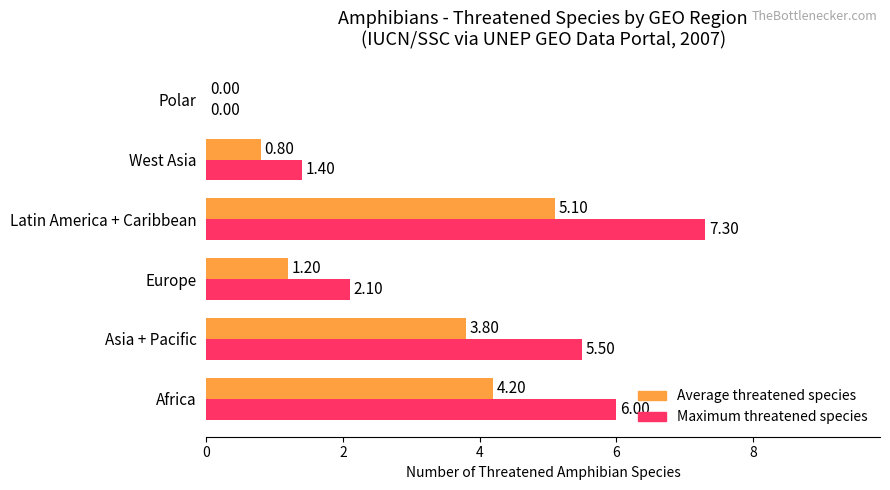

What is the sum of all Maximum threatened species values?

22.3